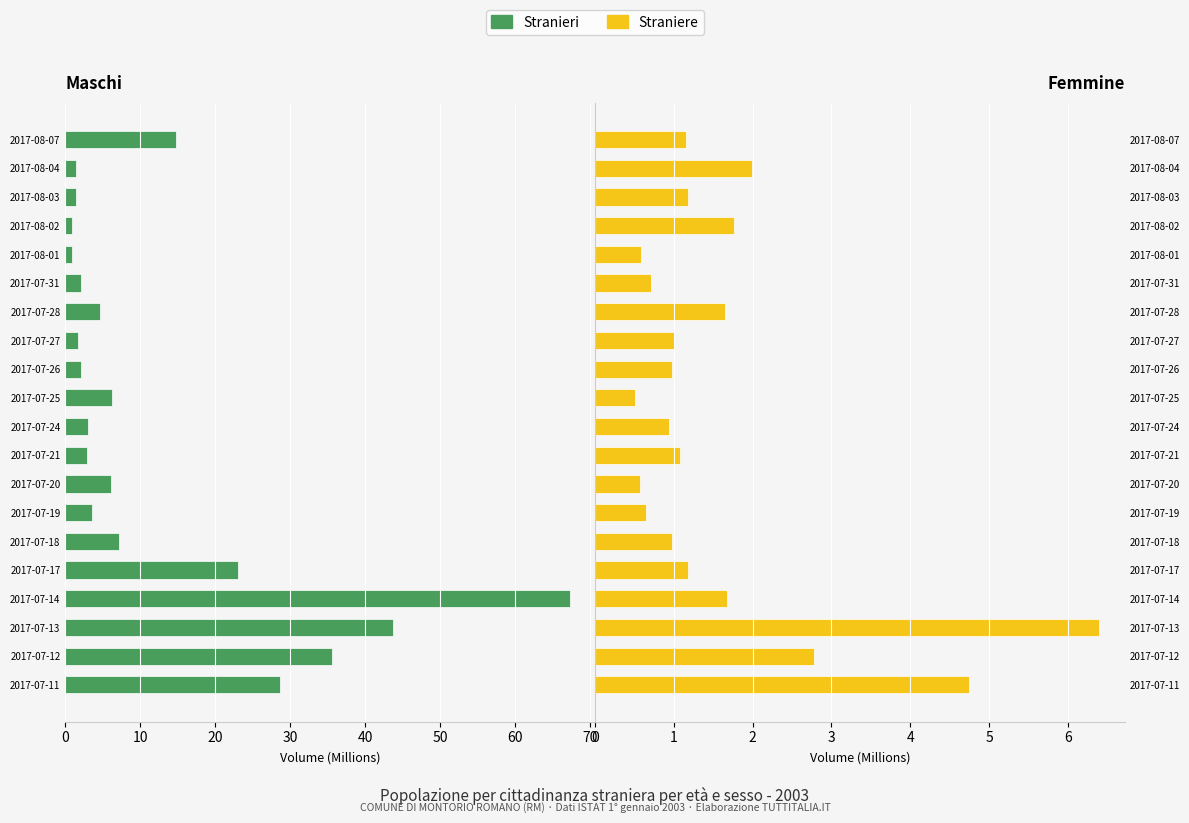

At how many categories does at least one series exceed 29?

3